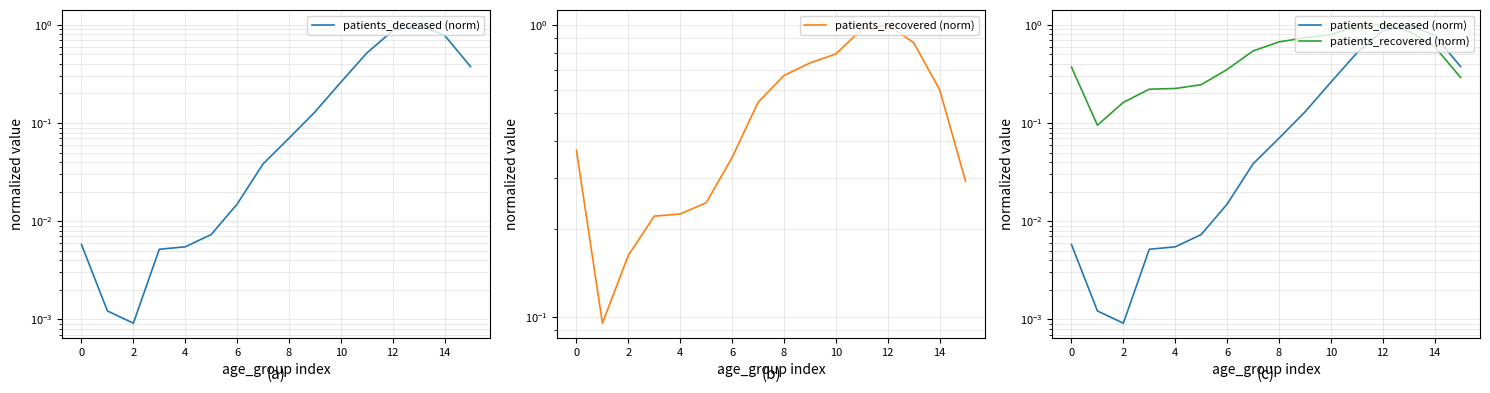

Rank the series by their average value, from lowest to highest.

patients_deceased (norm), patients_recovered (norm)